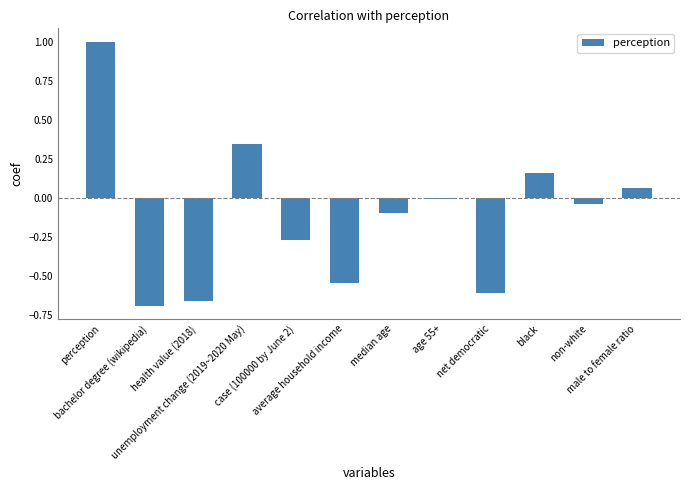

What is the difference between the maximum and minimum values?

1.7